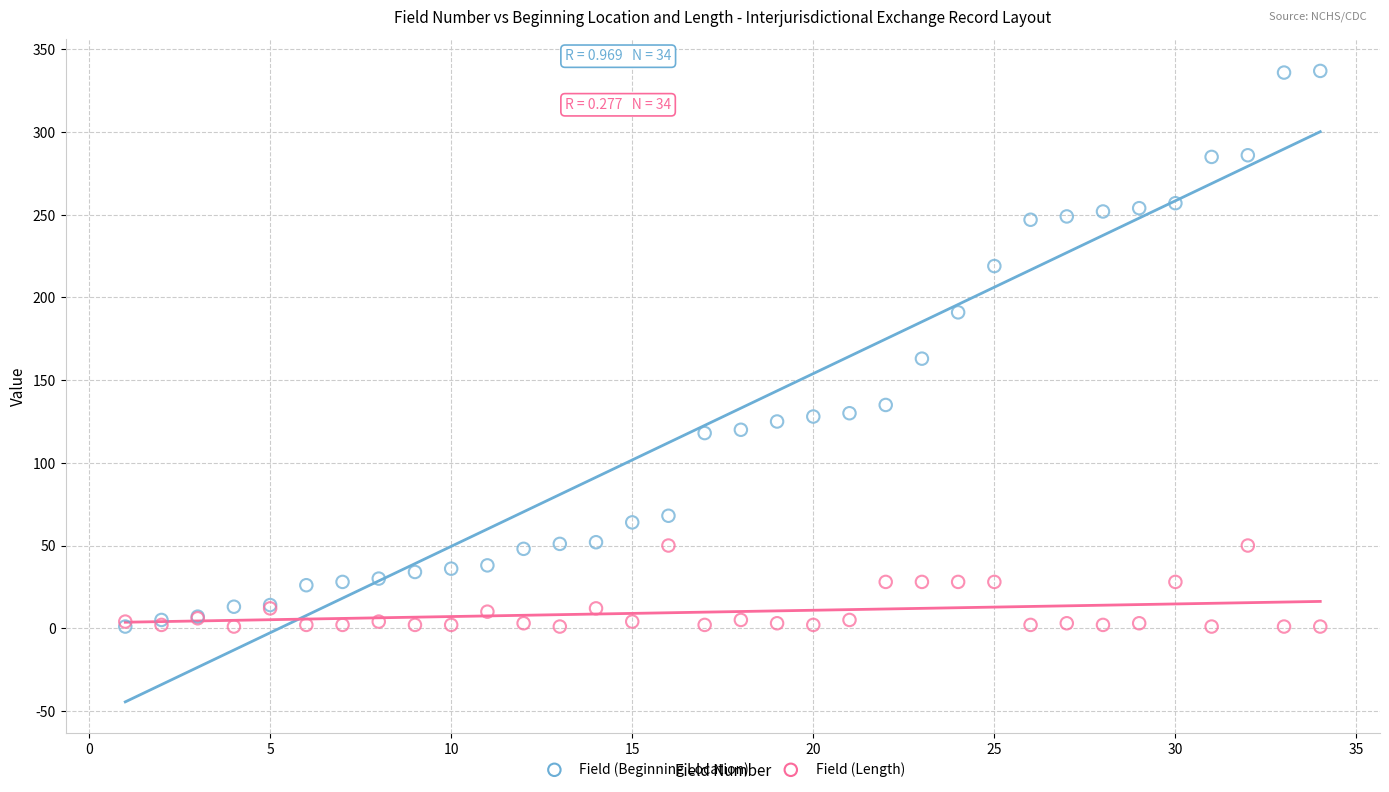

Across all series, what Y value is closest to 169?

163